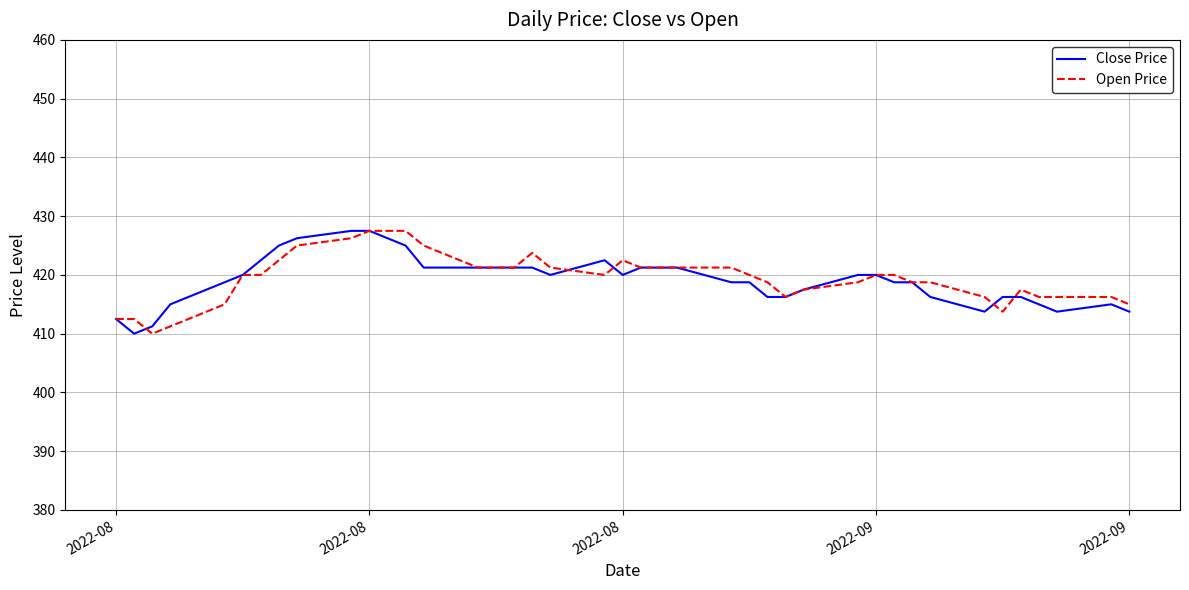

At how many categories does at least one series exceed 413?

37